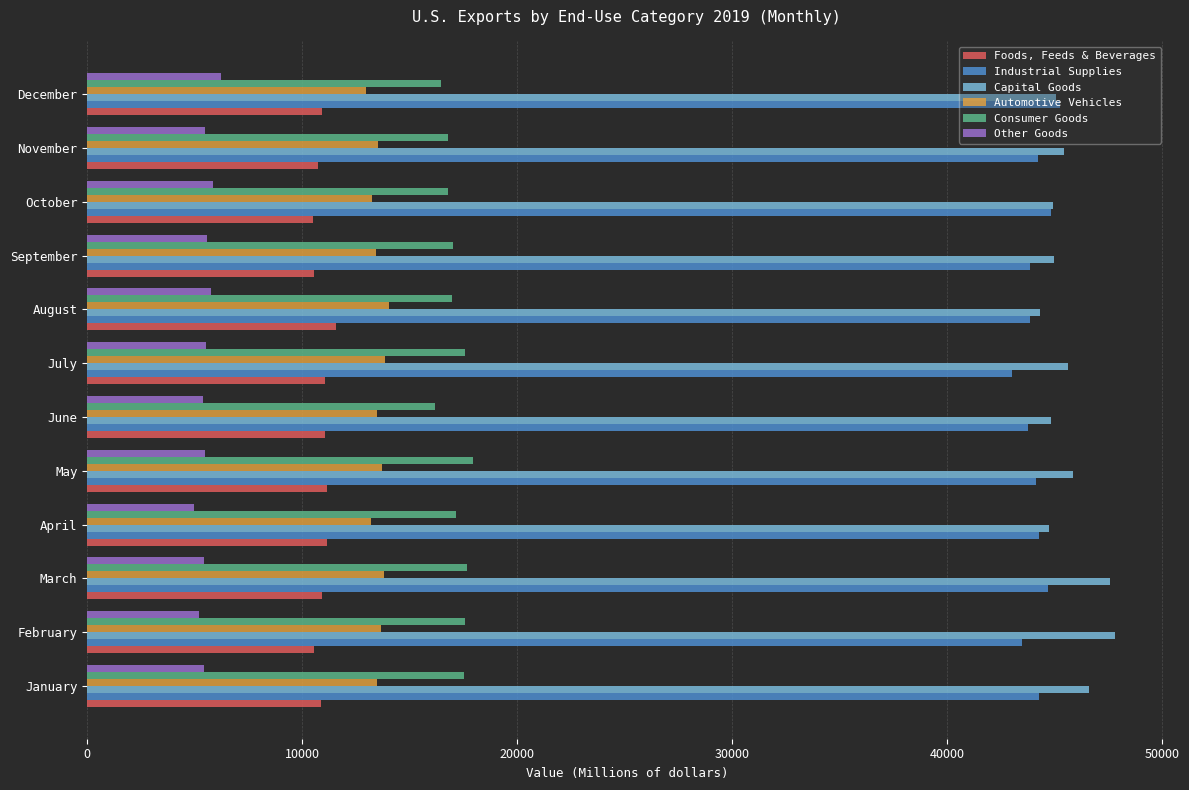

The value of Automotive Vehicles at May is 7696. True or false?

False